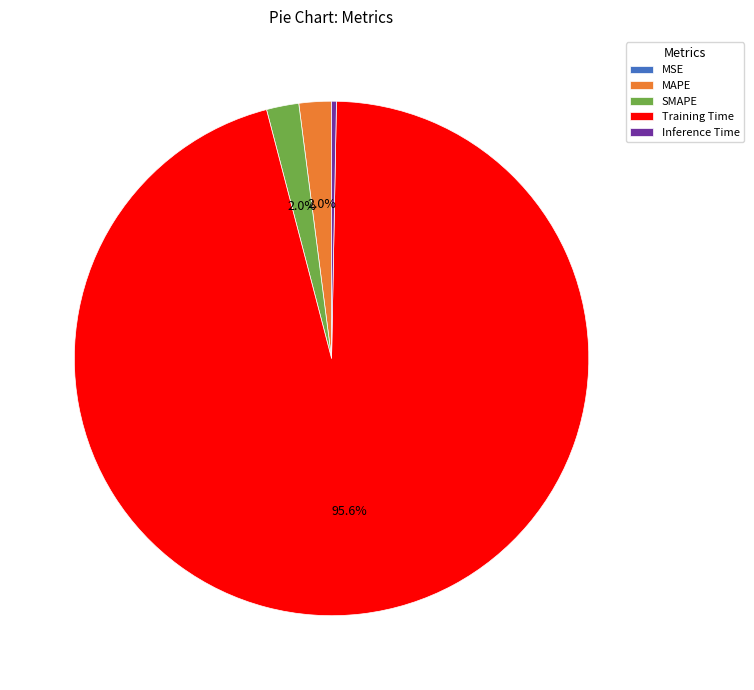

Which slice is the largest?

Training Time